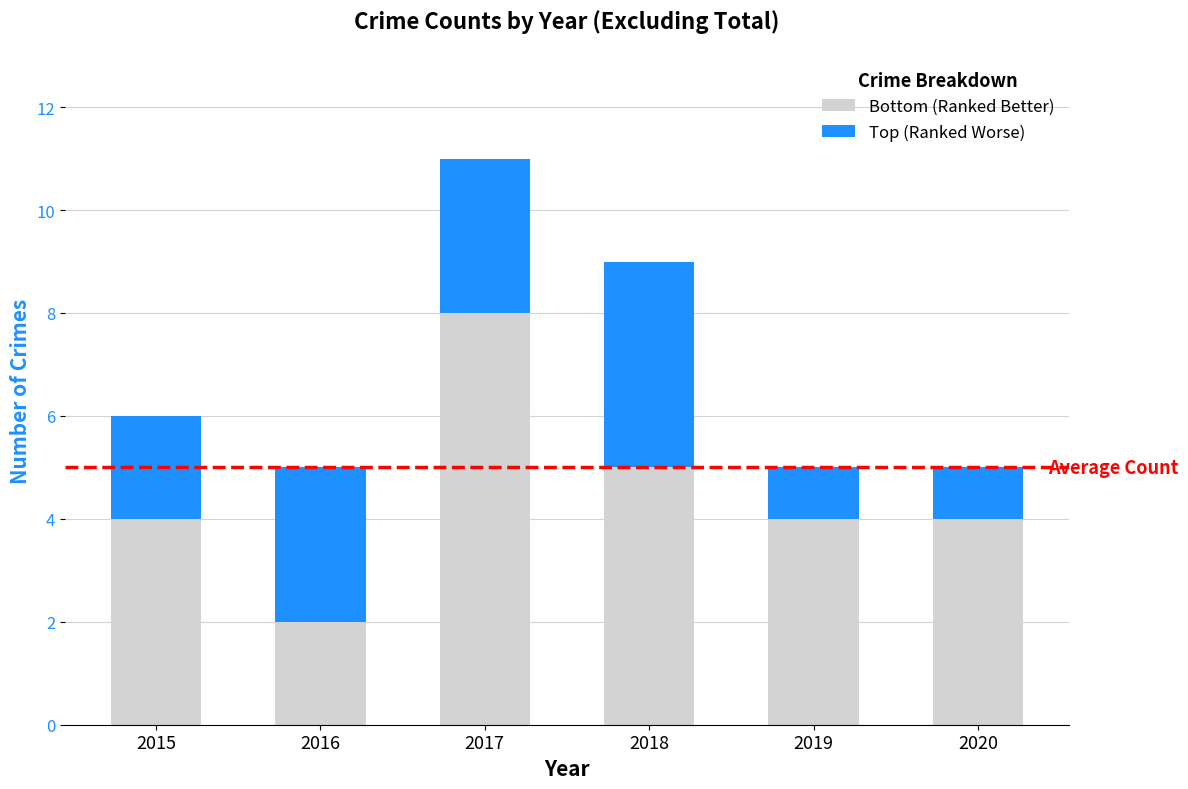

At which label does Bottom (Ranked Better) reach its peak?

2017